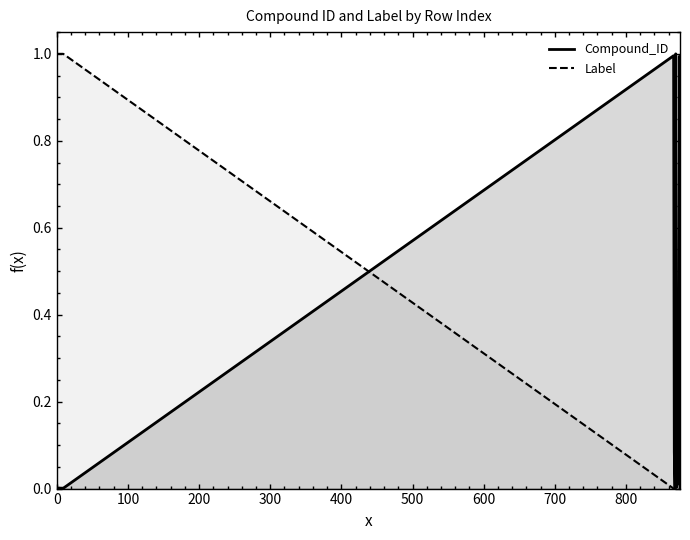

How many times do Label and Compound_ID cross each other?

1